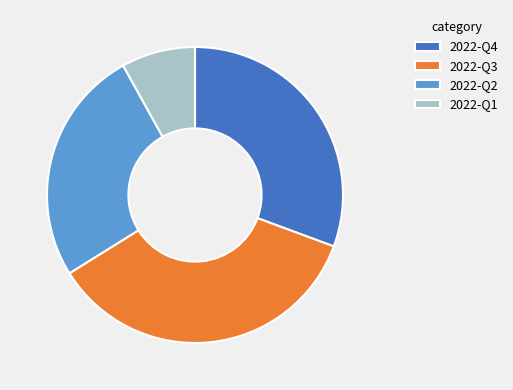

Do 2022-Q1 and 2022-Q3 together represent more than half of the pie?

No